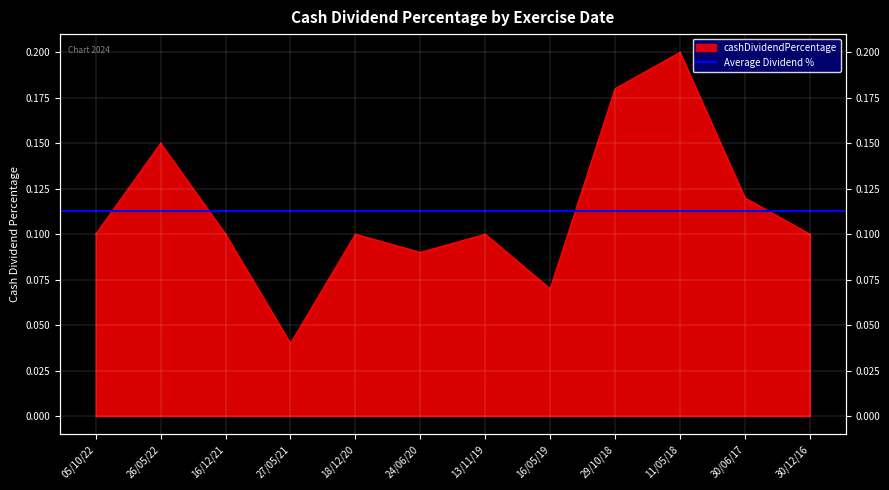

What is the difference between the second highest and minimum values?

0.1